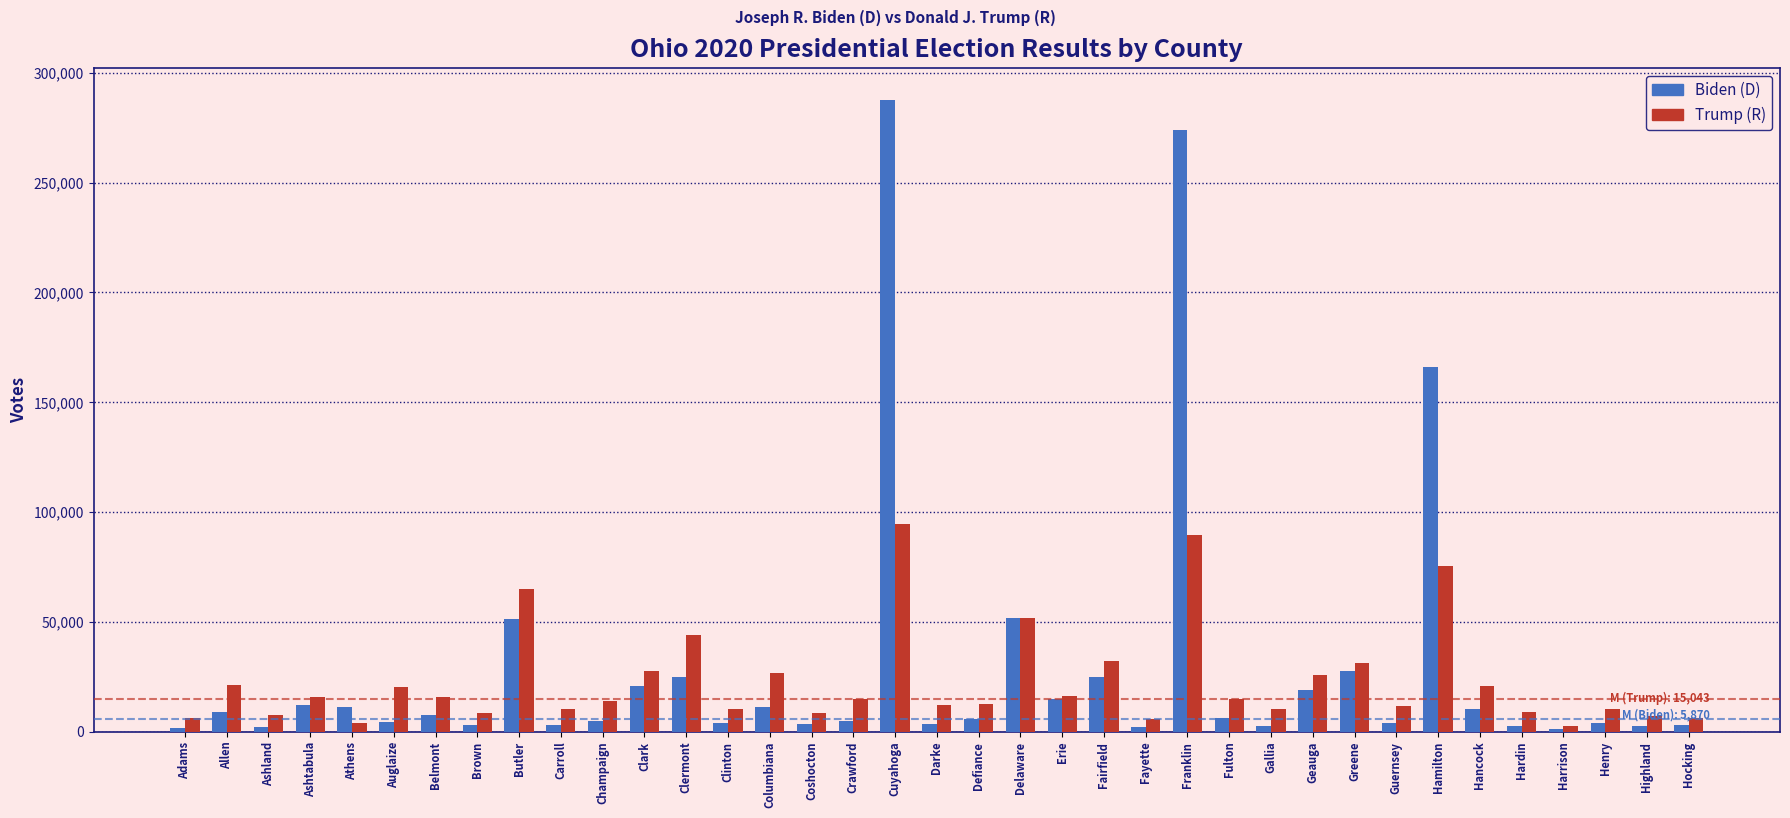

Rank the series by their maximum value, from lowest to highest.

Trump (R), Biden (D)